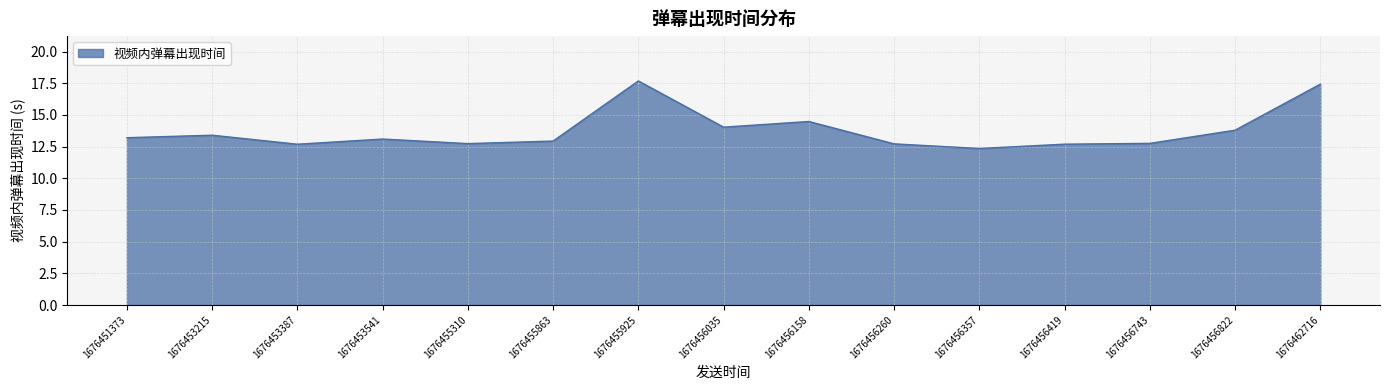

What is the greatest value displayed?

17.7